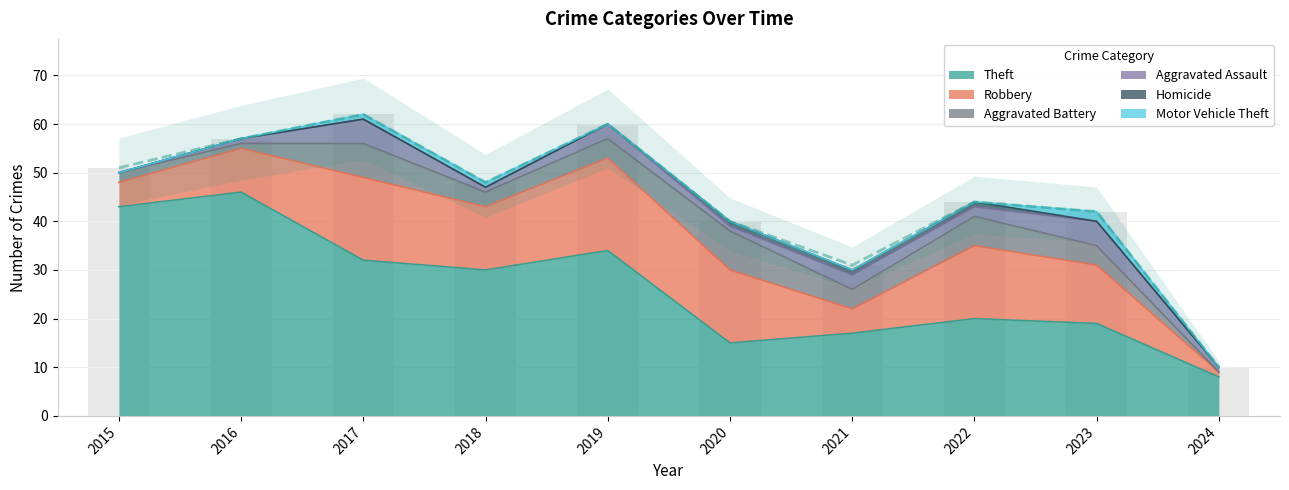

Between 2022 and 2023, which series saw the biggest shift?

Robbery